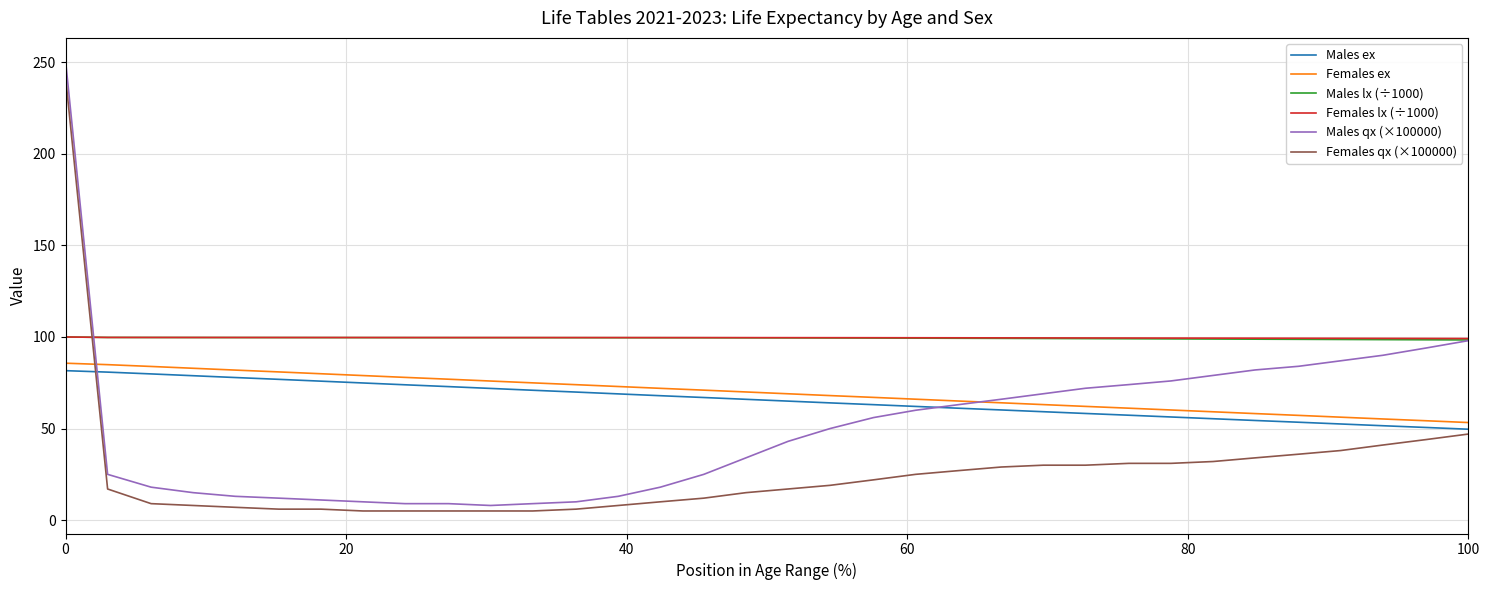

Which series has the widest spread of values?

Males qx (×100000)